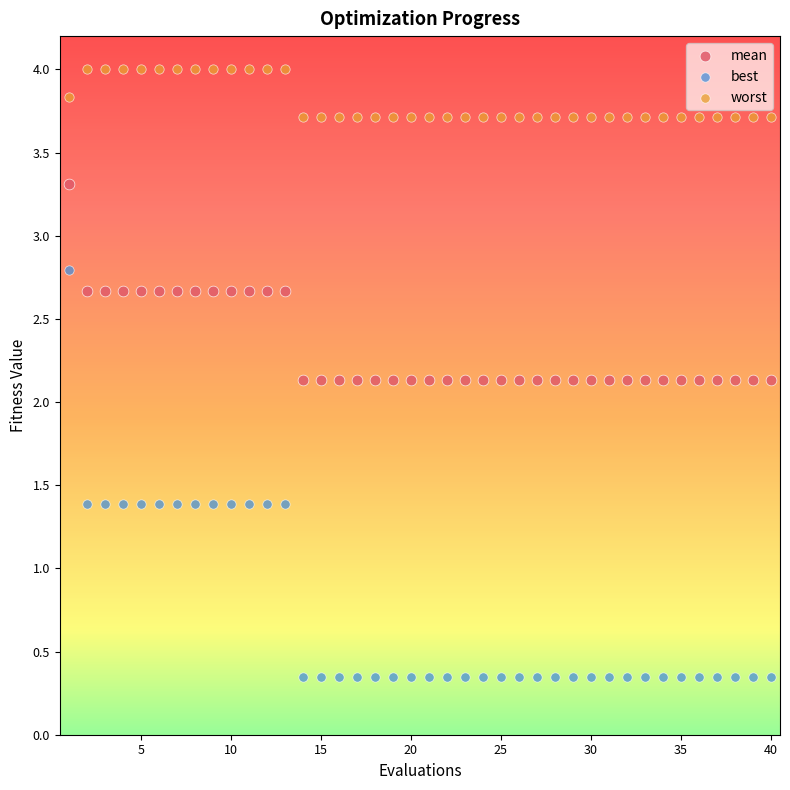

Which series has the largest Y range (max minus min)?

best